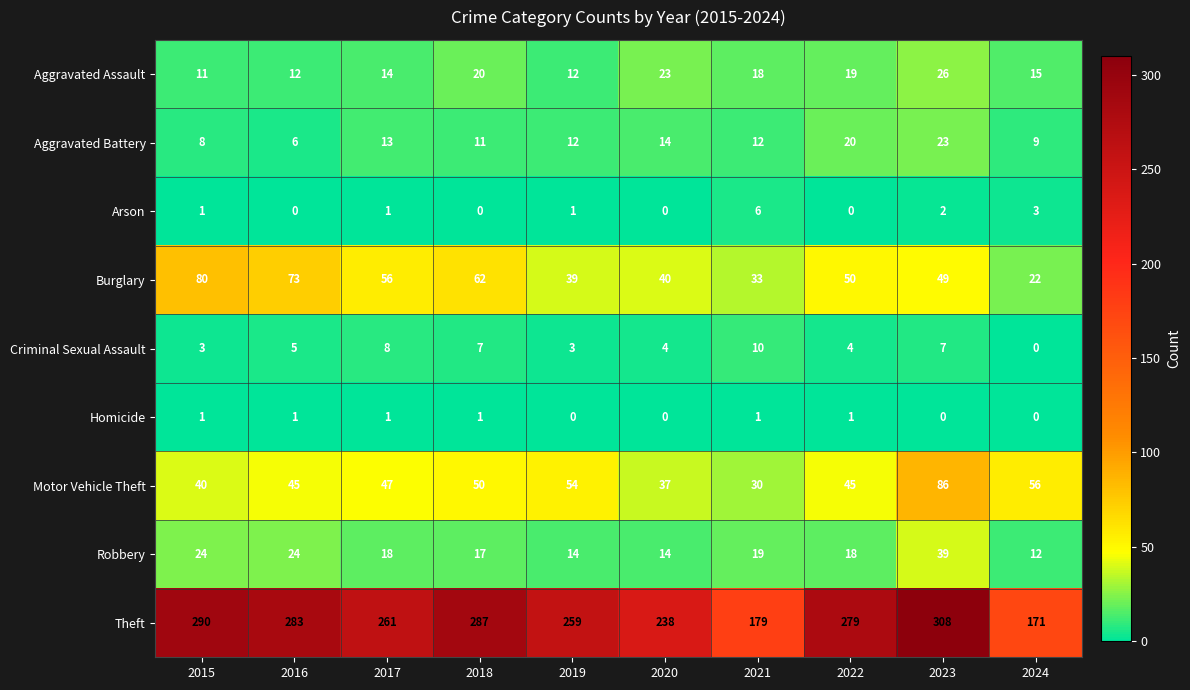

Where is Aggravated Battery nearest to the value 14?

2020